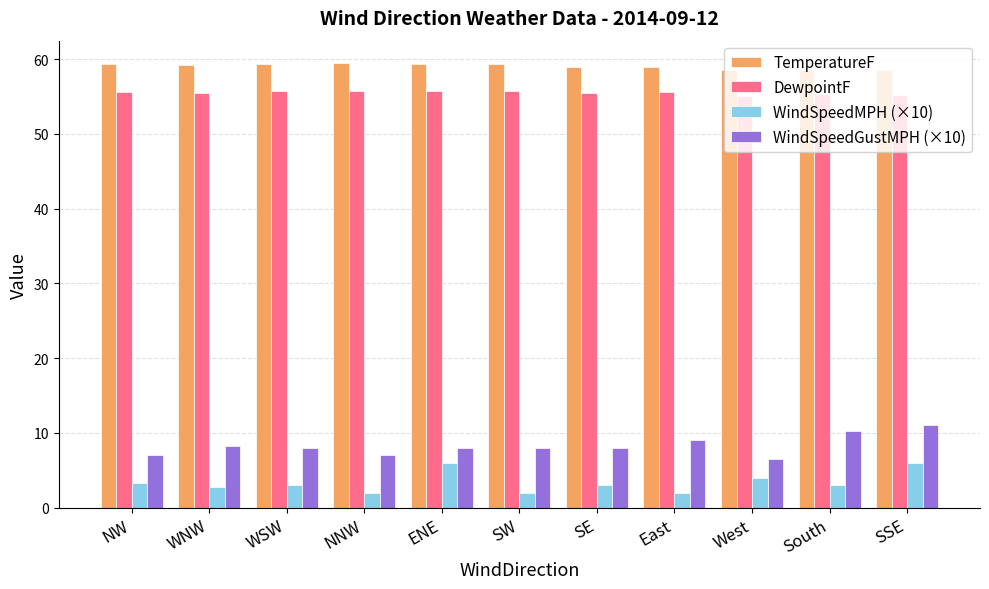

What is the spread (max minus min) of values at South?

55.6